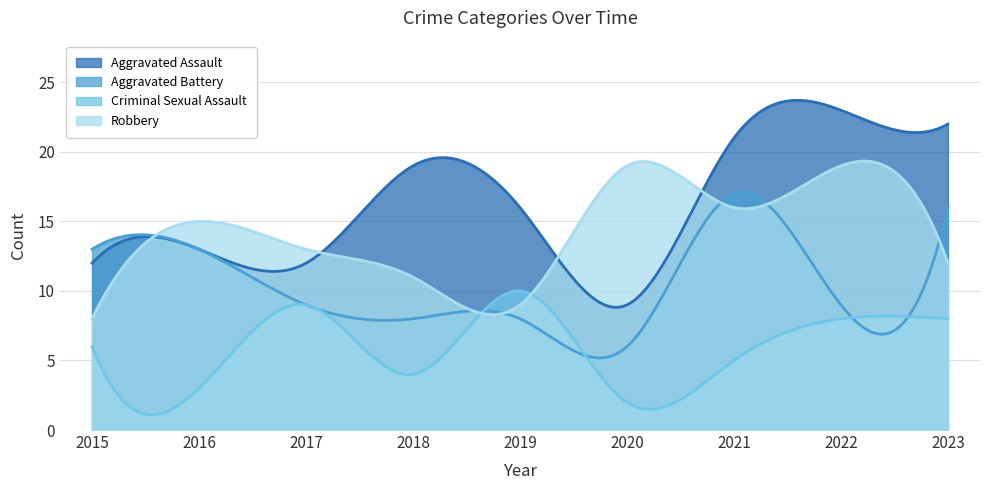

Is the value of Aggravated Battery at 2018 greater than the value of Criminal Sexual Assault at 2019?

No